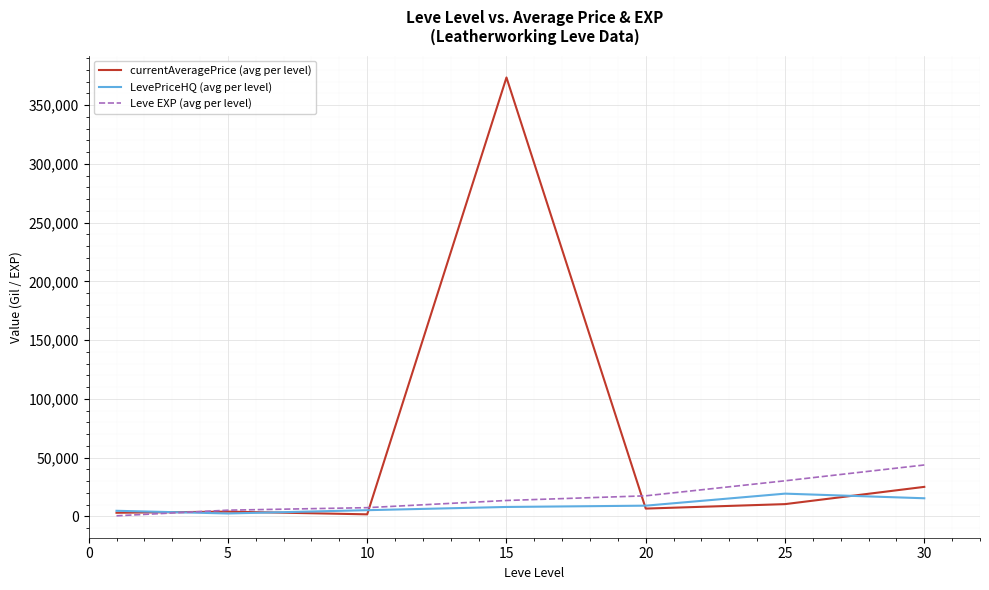

Which series has the largest total across all categories?

currentAveragePrice (avg per level)